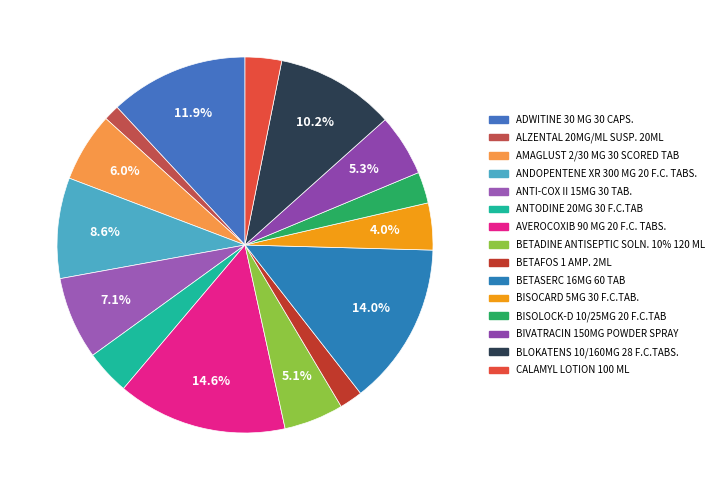

How many slices are in this pie chart?

15